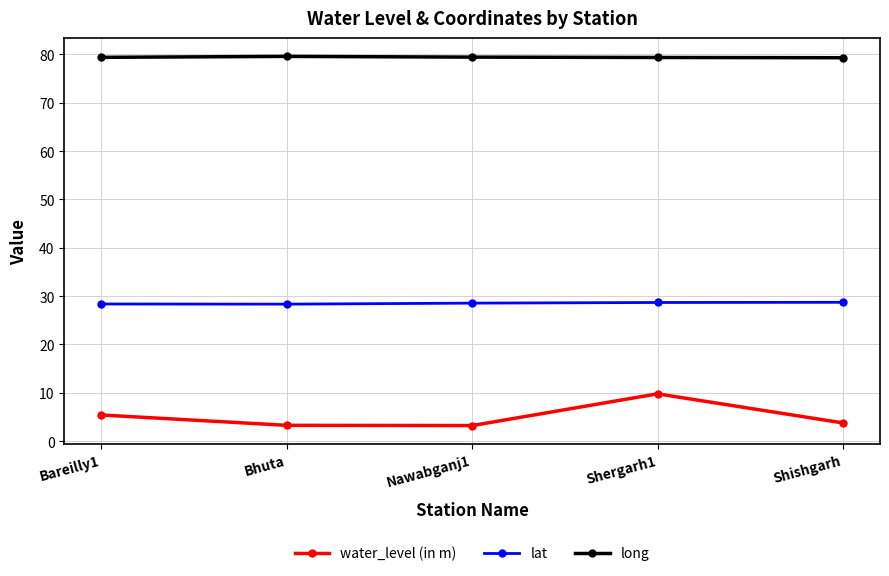

What is the sum of the lat values at Shergarh1 and Bareilly1?

57.0